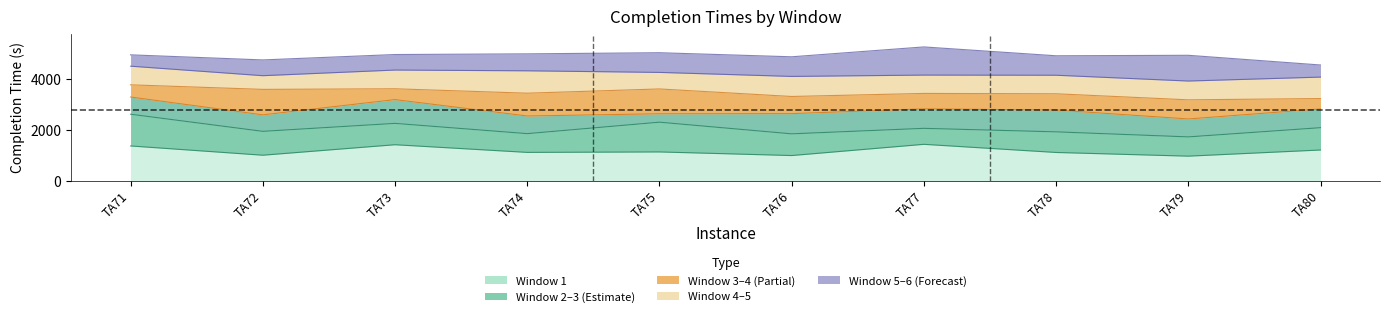

At how many categories does at least one series exceed 3122?

10